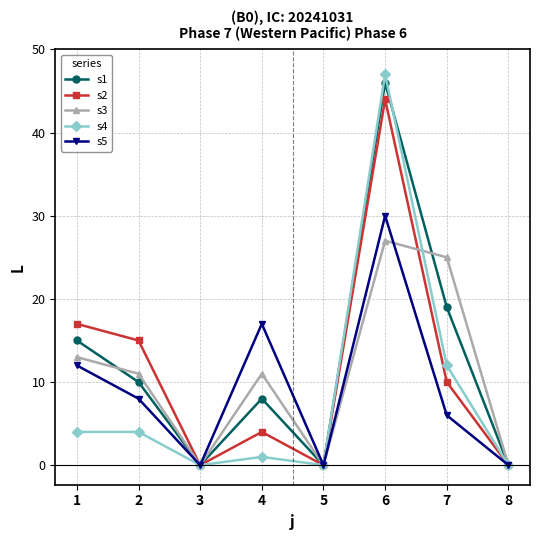

True or false: s2 has a value of 16 at 7.

False